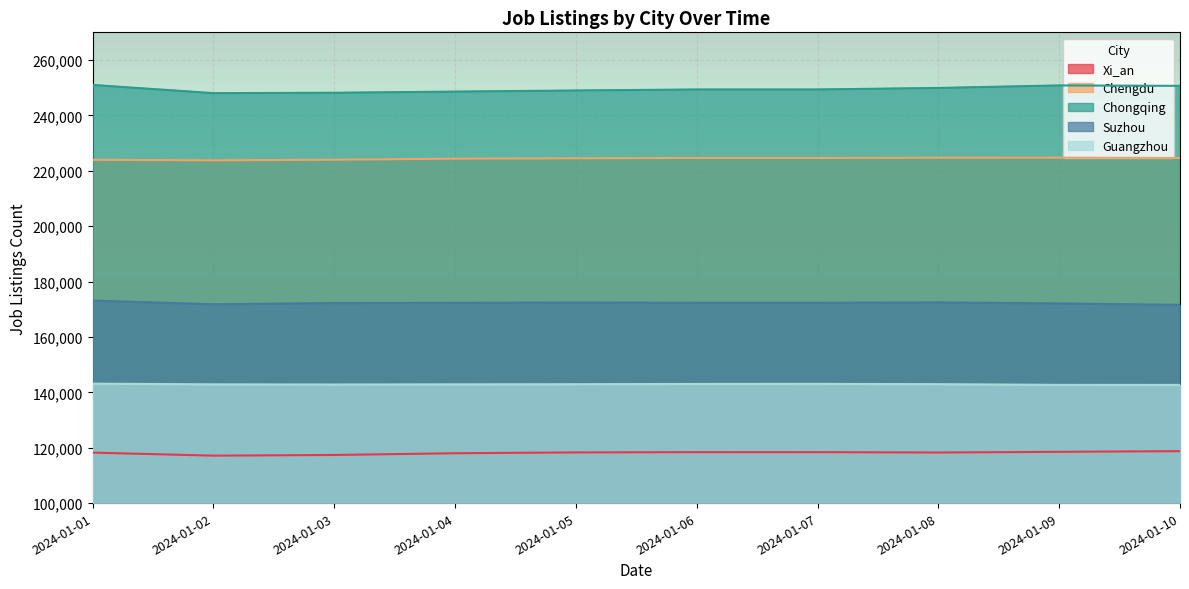

What is the difference between the second highest and minimum values in the Chongqing series?

2781